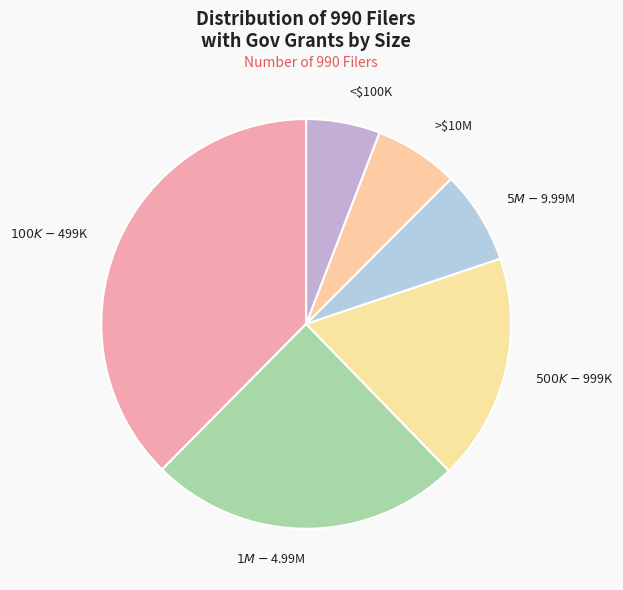

Is it true that >$10M is 16% of the pie?

False